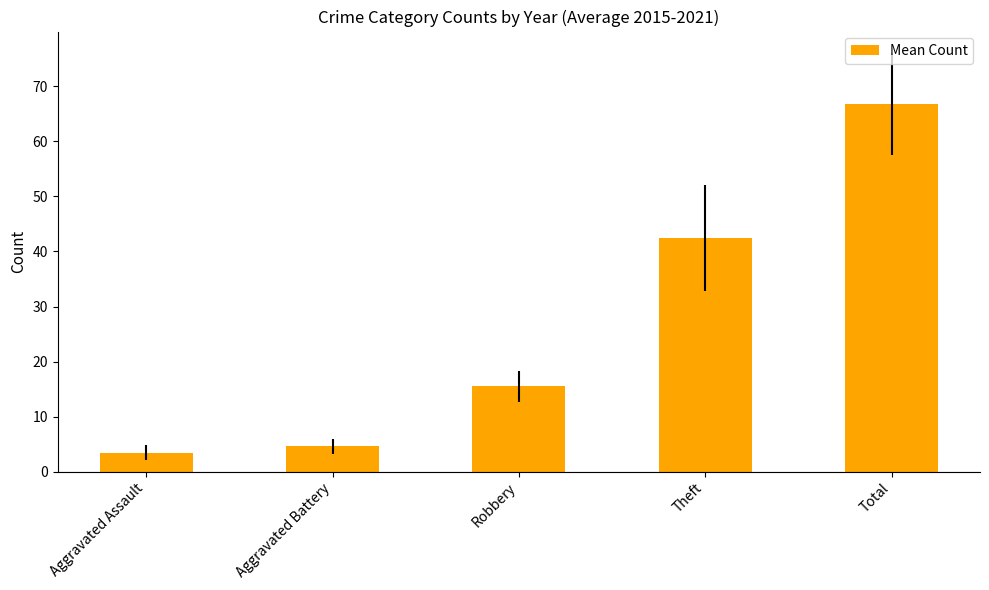

How many data points are above 15?

3